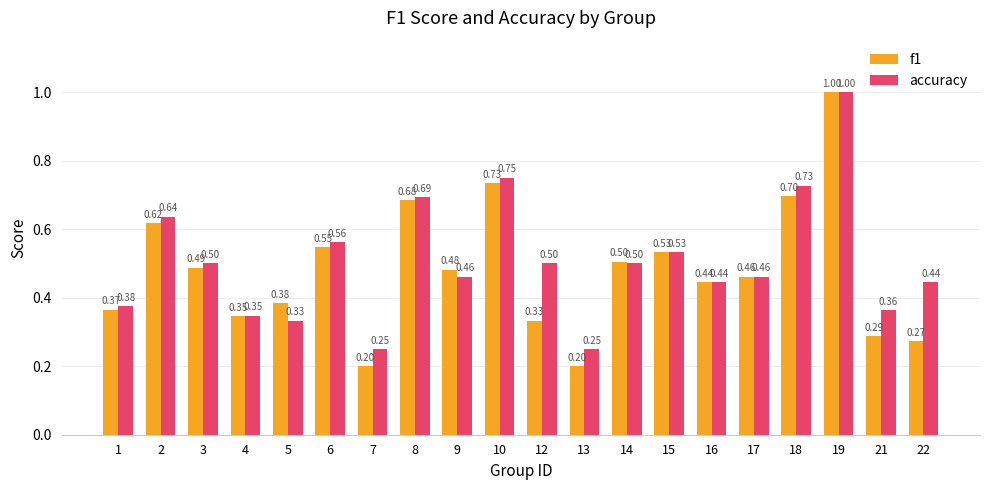

What is the average value of the f1 series?

0.5